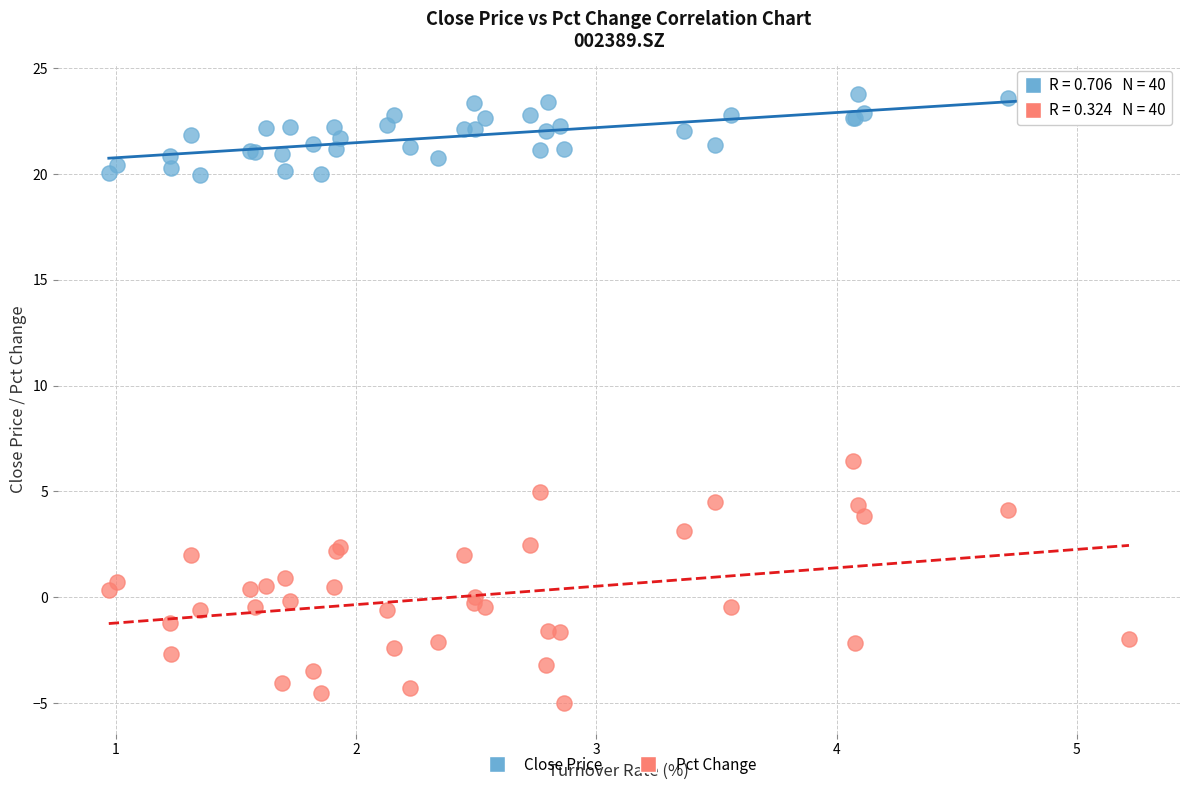

Which series reaches the maximum Y coordinate?

Close Price